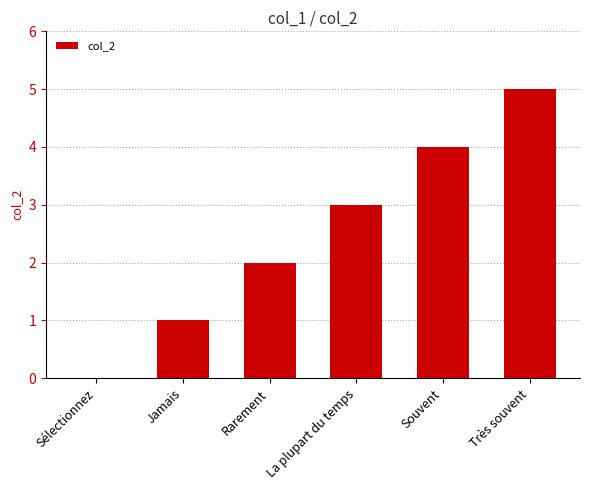

How many values are above zero?

5